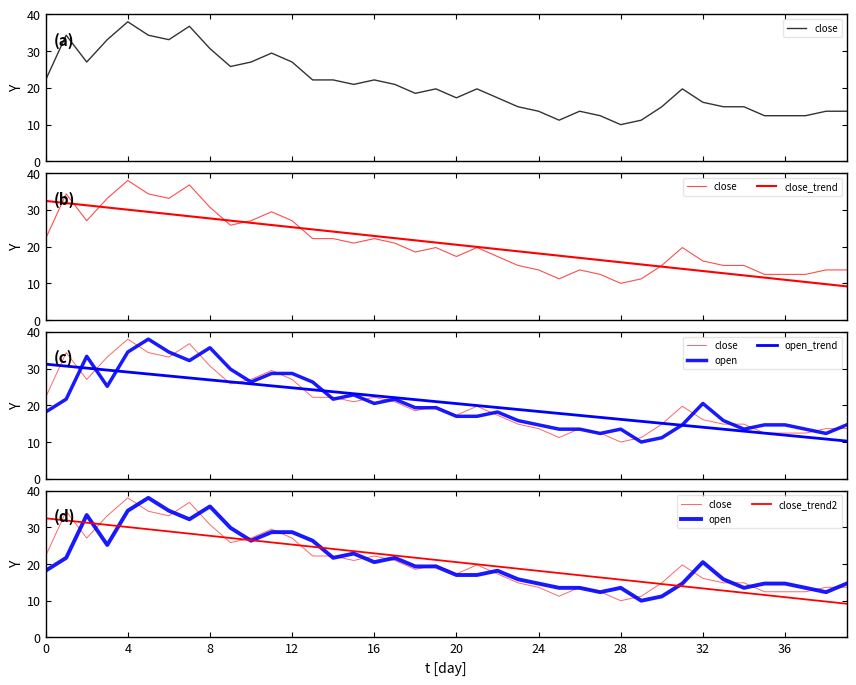

Which series has the widest spread of values?

close